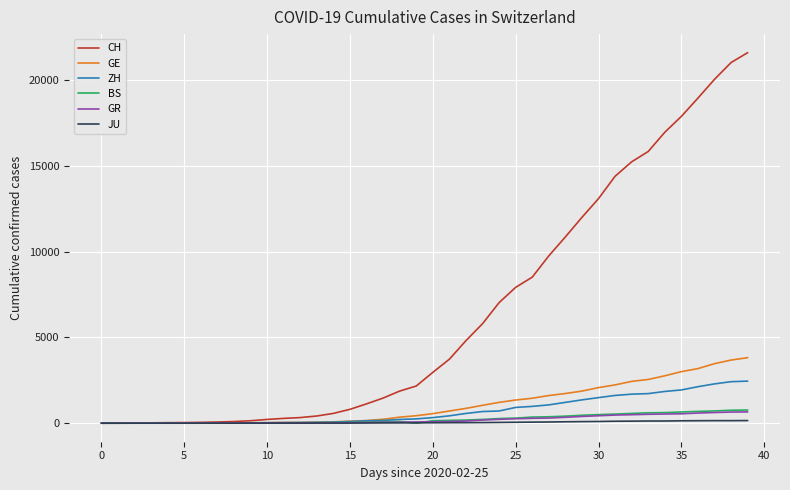

Which series has the largest total across all categories?

CH